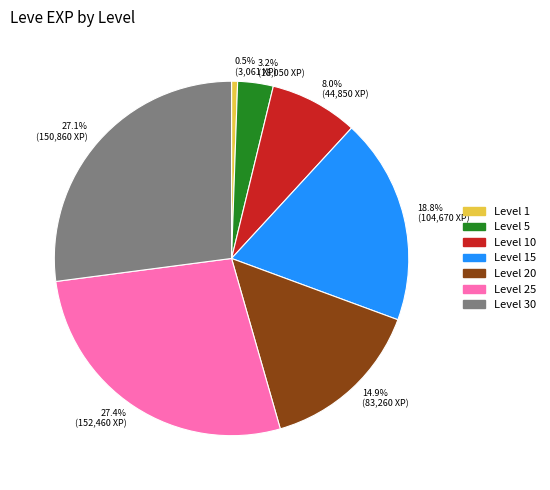

Is there a majority slice in this chart?

No